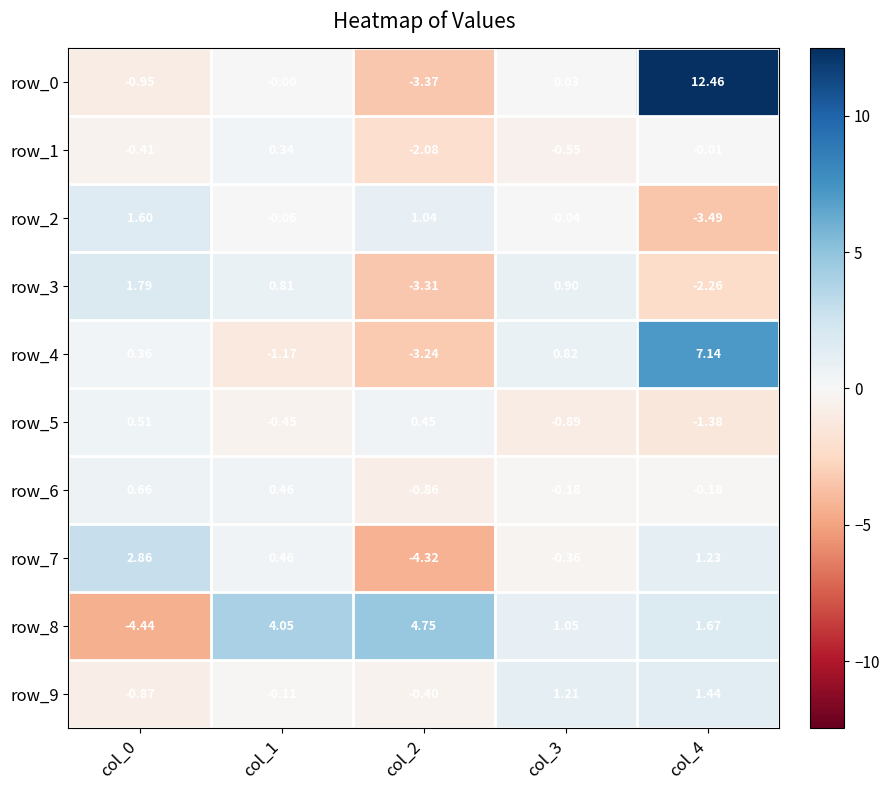

Is the value of row_4 at col_0 greater than the value of row_6 at col_3?

Yes